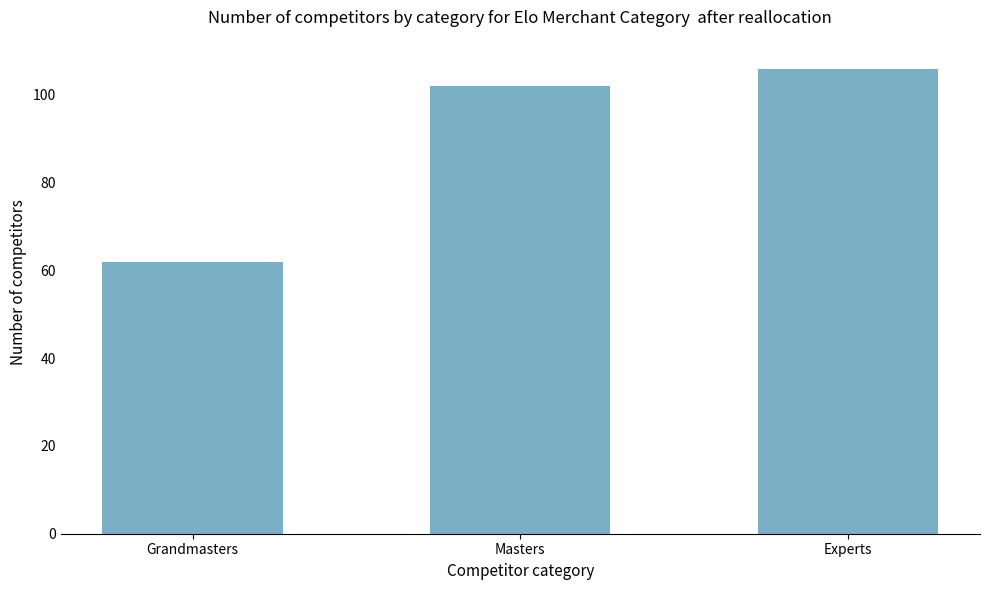

Does the chart contain stacked bars?

No